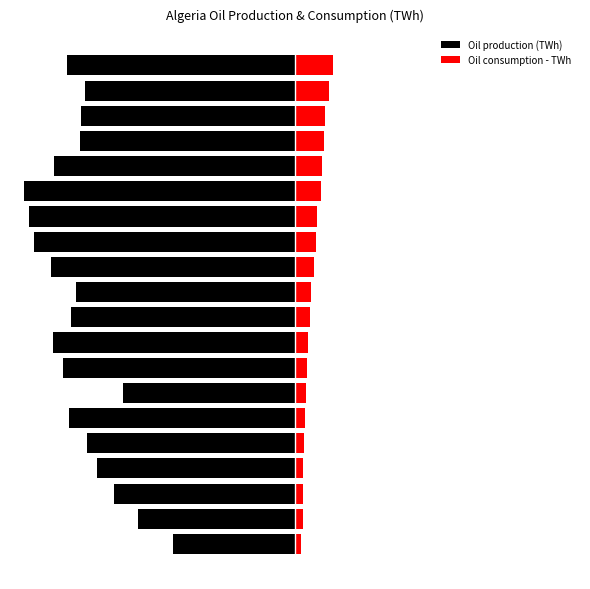

Which series has the largest range (max minus min)?

Oil production (TWh)